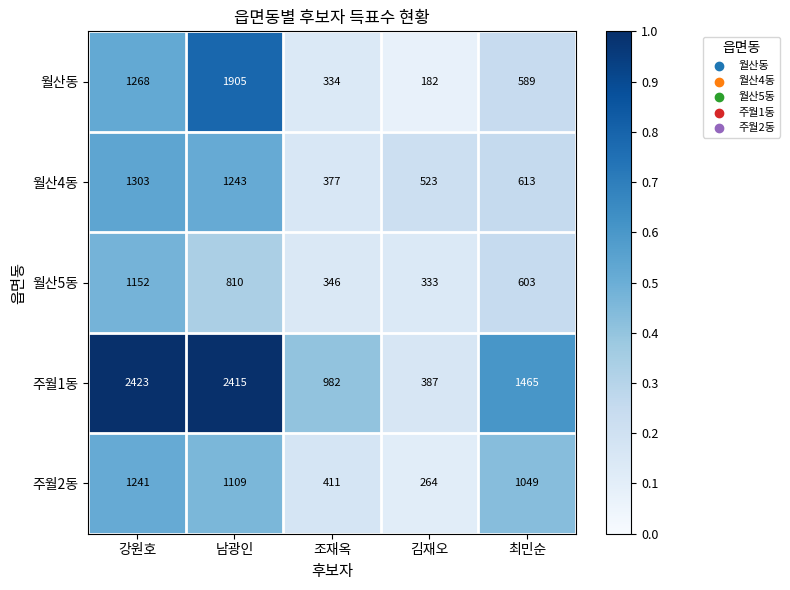

How many data points does each series have?

5